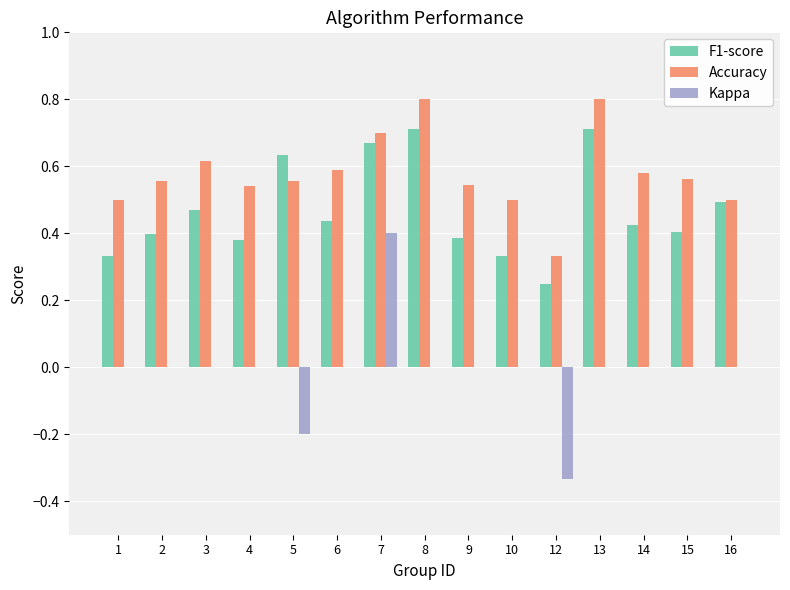

Is it true that F1-score equals 0.4 at 6?

True